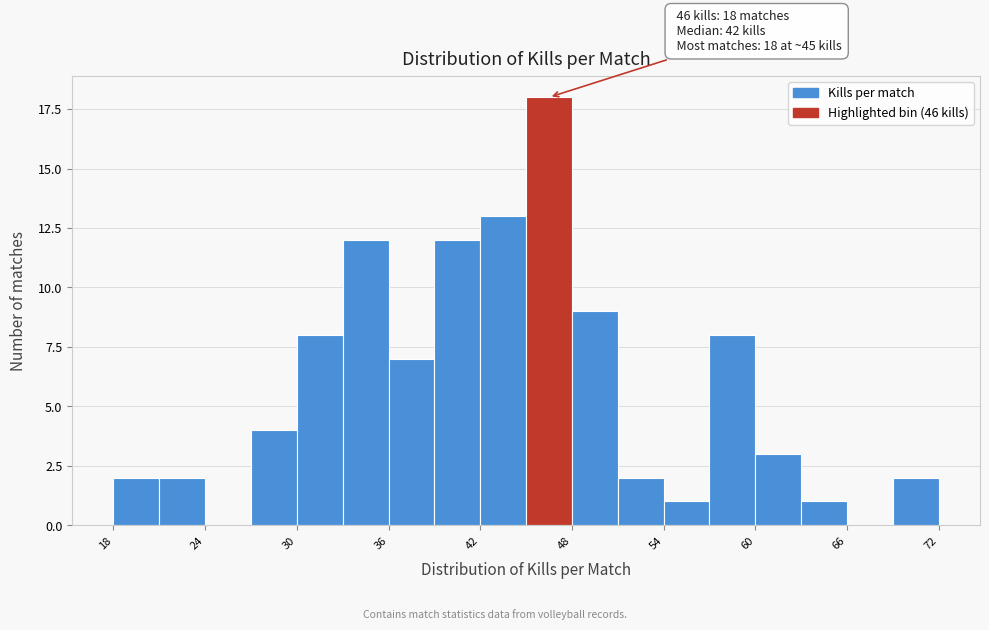

Around what value on the x-axis is the tallest bar? Give the approximate position of its centre, as read against the axis.

47